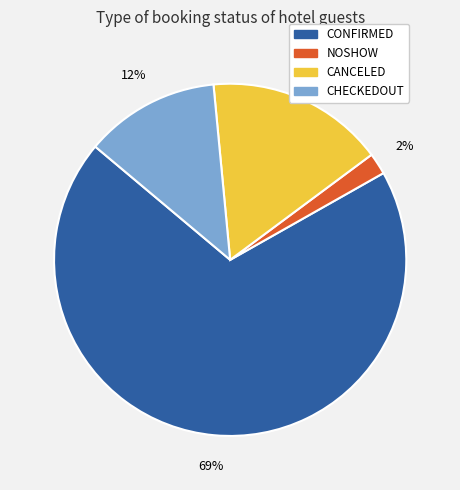

True or false: CANCELED accounts for 6% of the total.

False